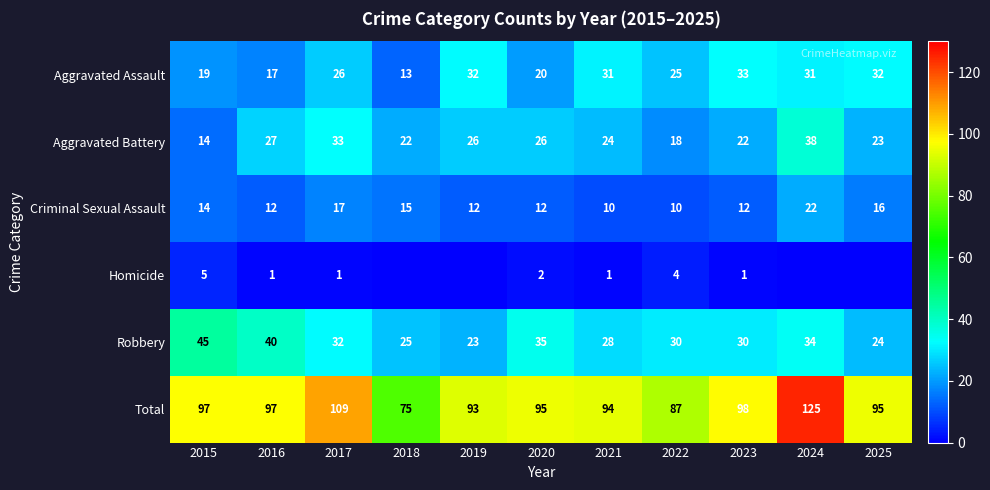

True or false: Aggravated Assault has a value of 31 at 2024.

True